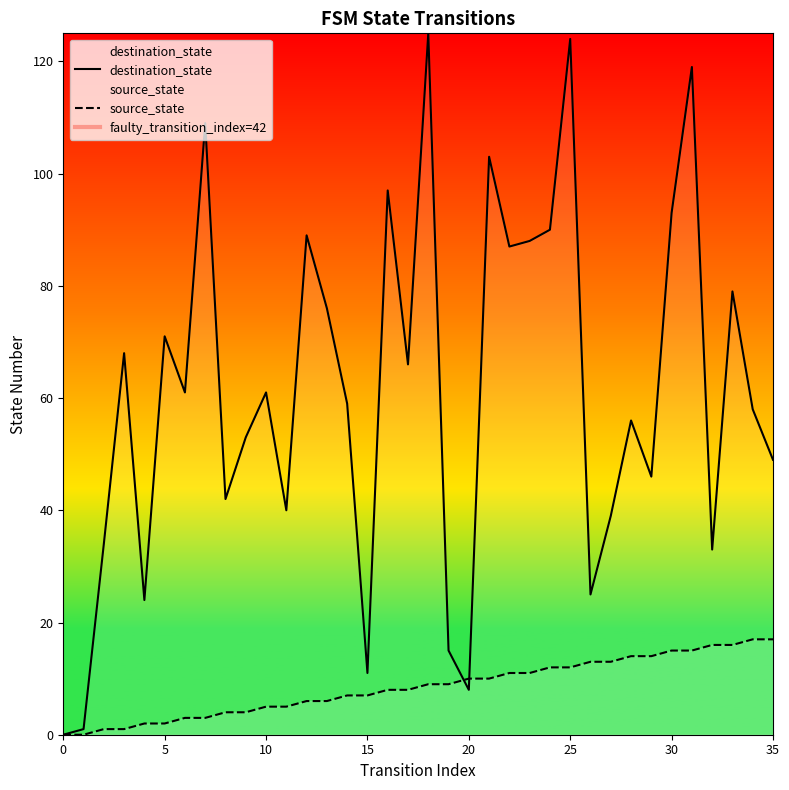

True or false: destination_state and source_state intersect in this chart.

True